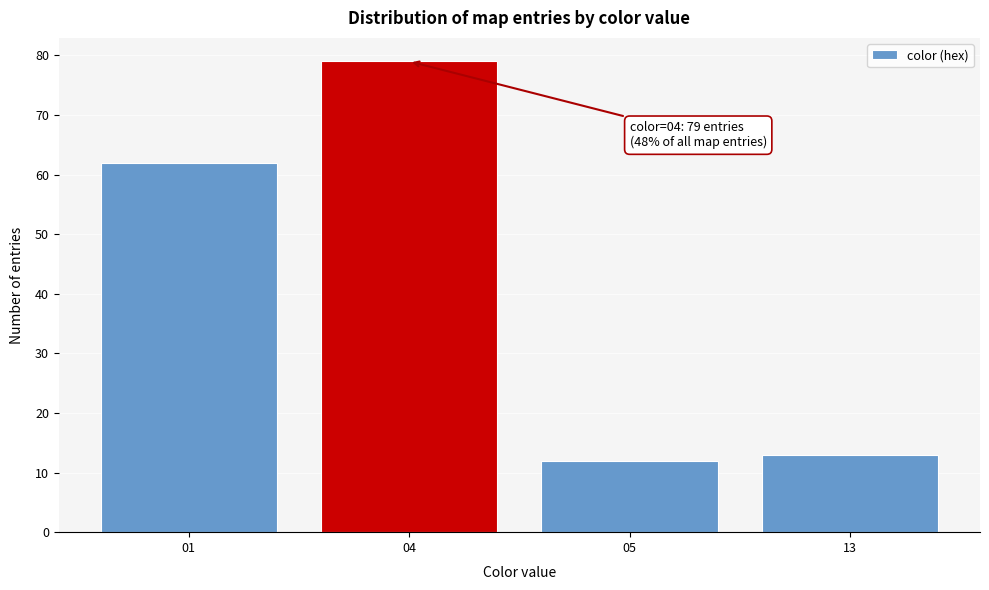

Reading right to left, what are all the values shown in this chart?

13	12	79	62